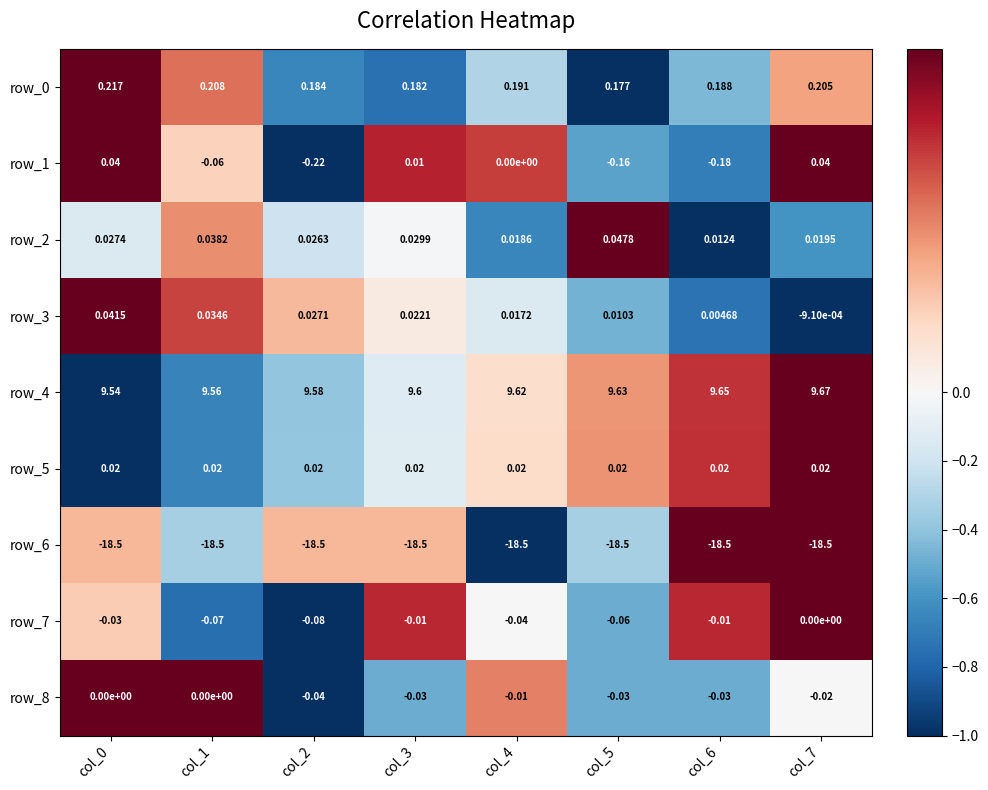

The value of row_0 at col_7 is 0.6. True or false?

False